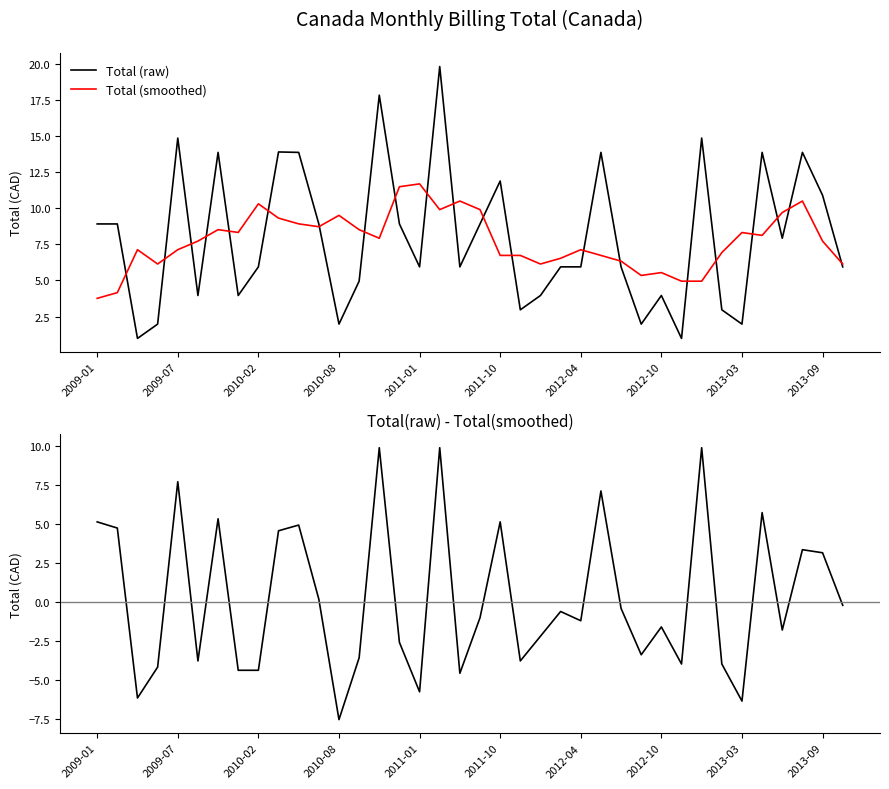

What is the maximum value for Total (raw)?

19.8